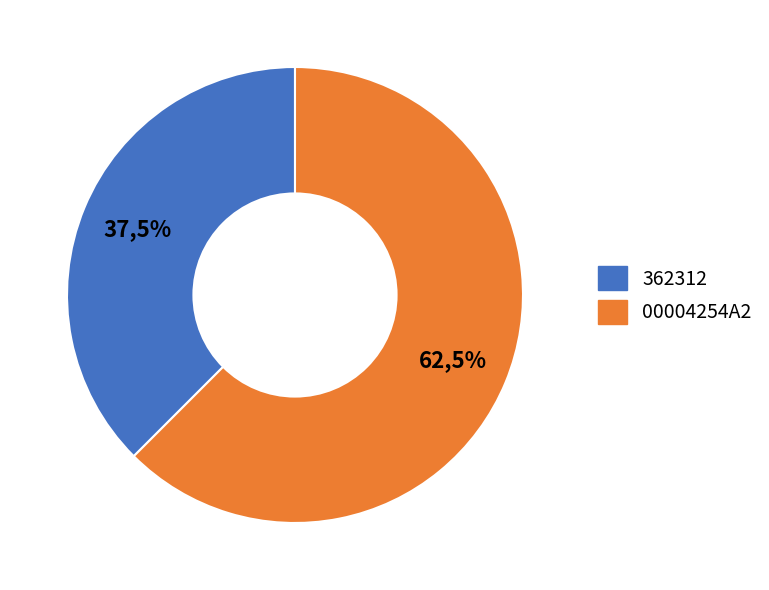

Approximately how many times larger is the value at 362312 compared to 00004254A2?

0.6